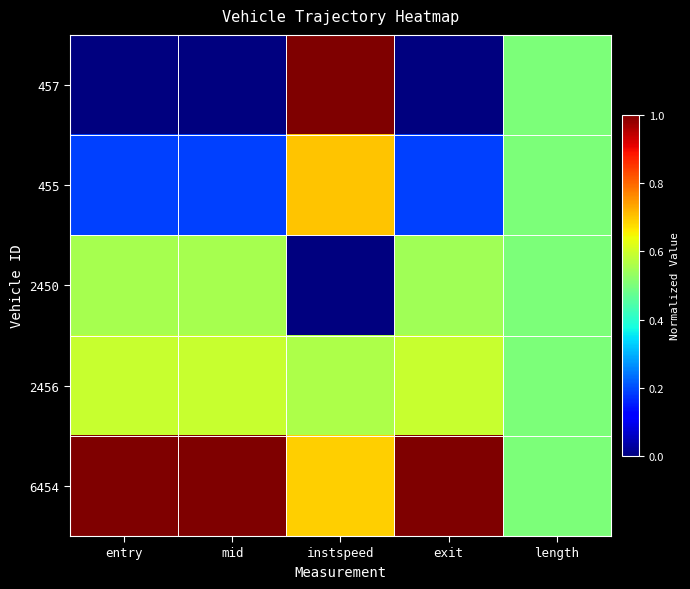

Which series has the largest total across all categories?

6454